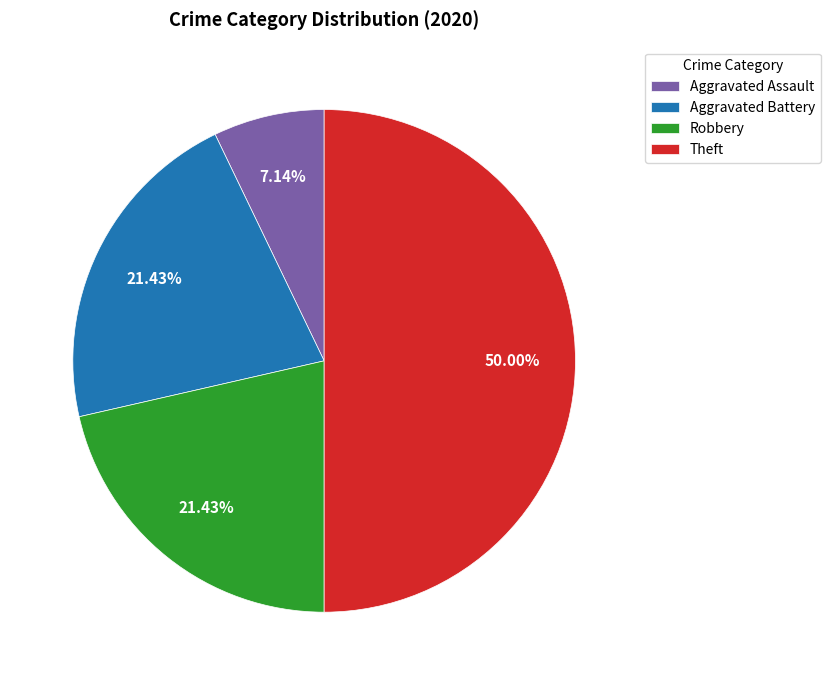

Does Aggravated Assault represent more than half of the total?

No